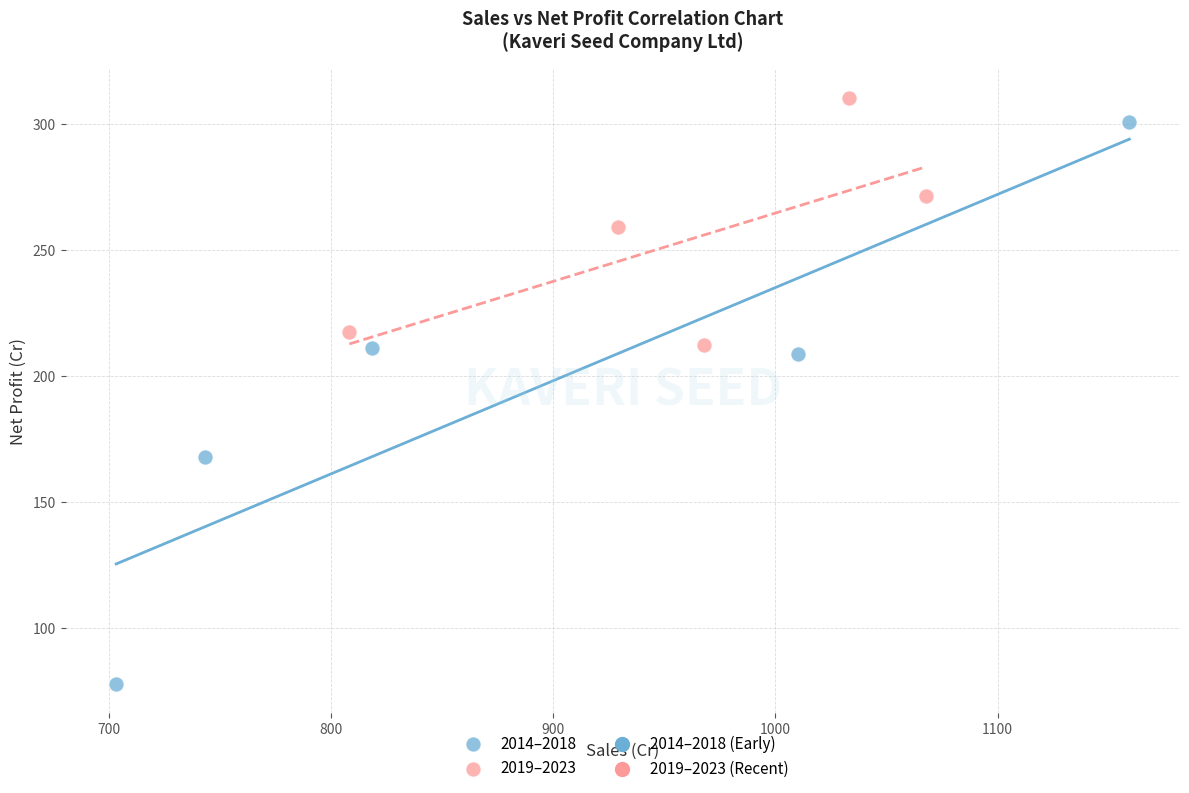

Which series has the largest Y range (max minus min)?

2014–2018